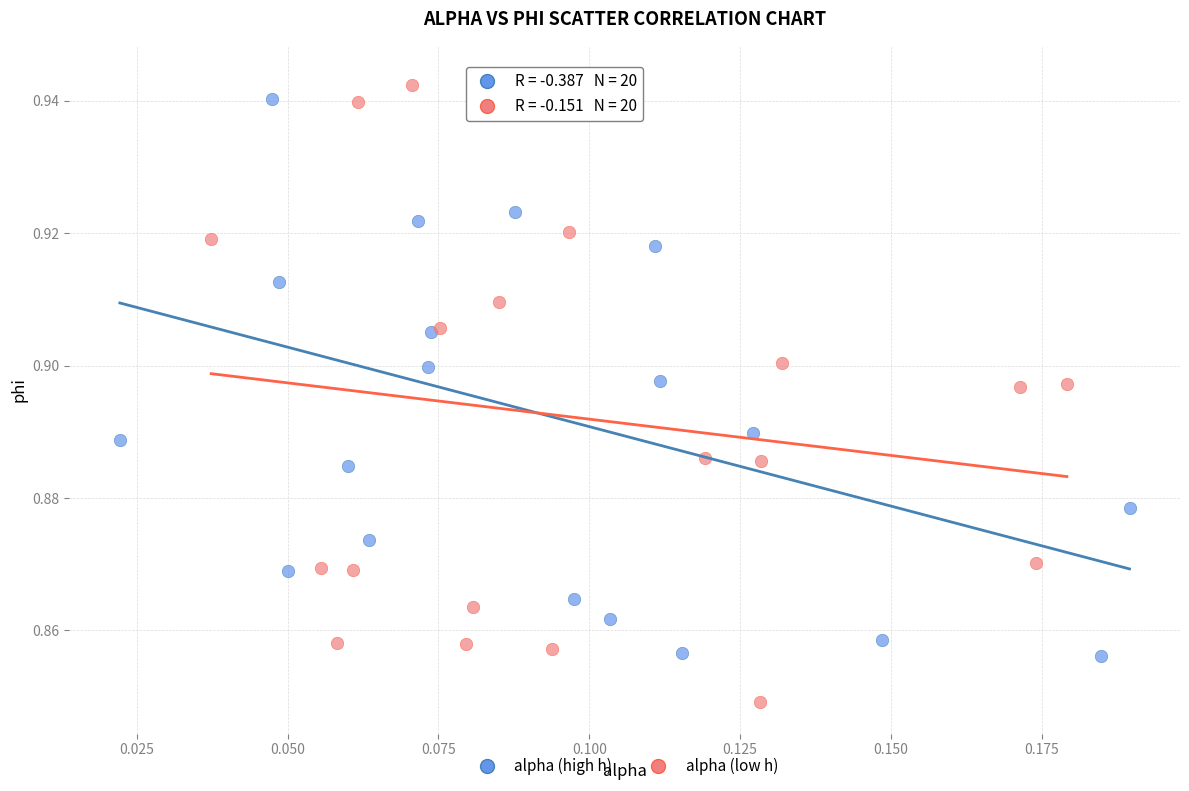

Which series contains the lowest Y value?

alpha (low h)